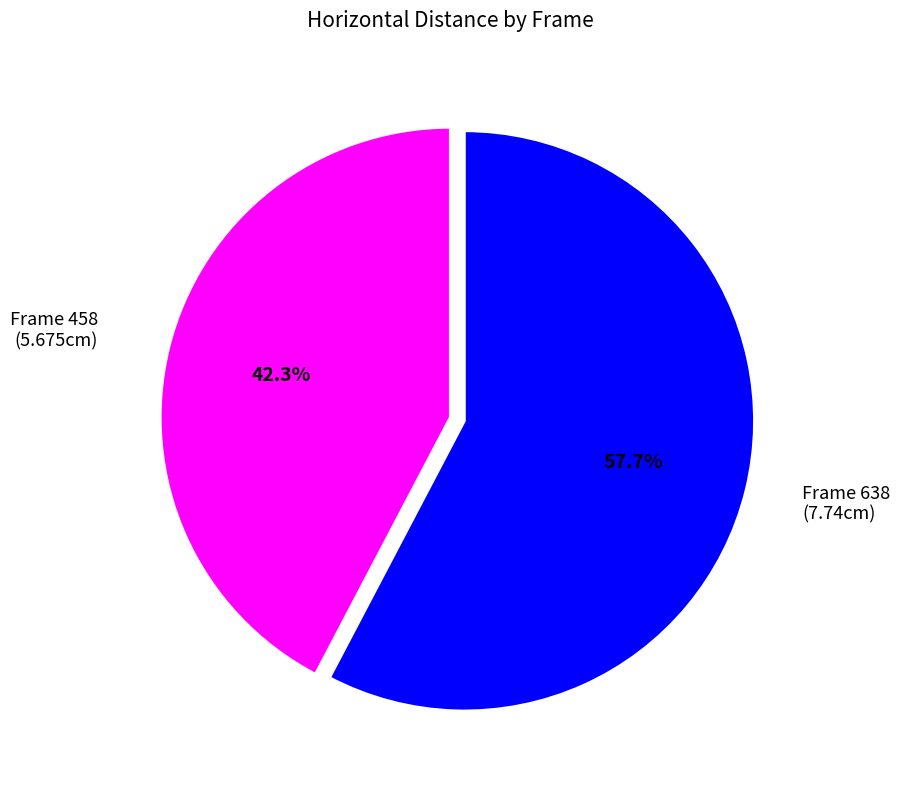

Does any single category account for the majority?

Yes